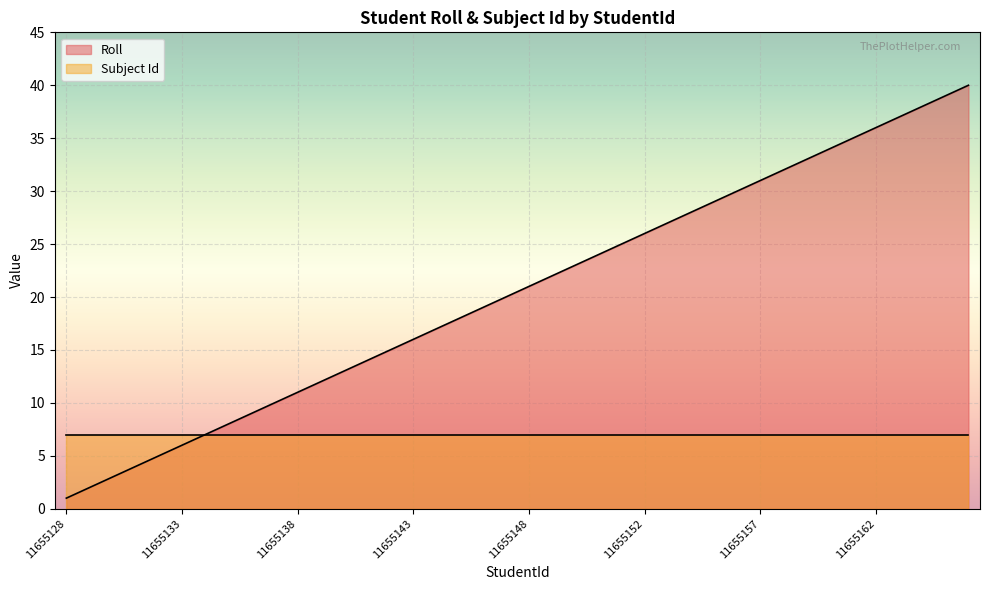

The chart shows a value of 33 at 11655192. True or false?

False